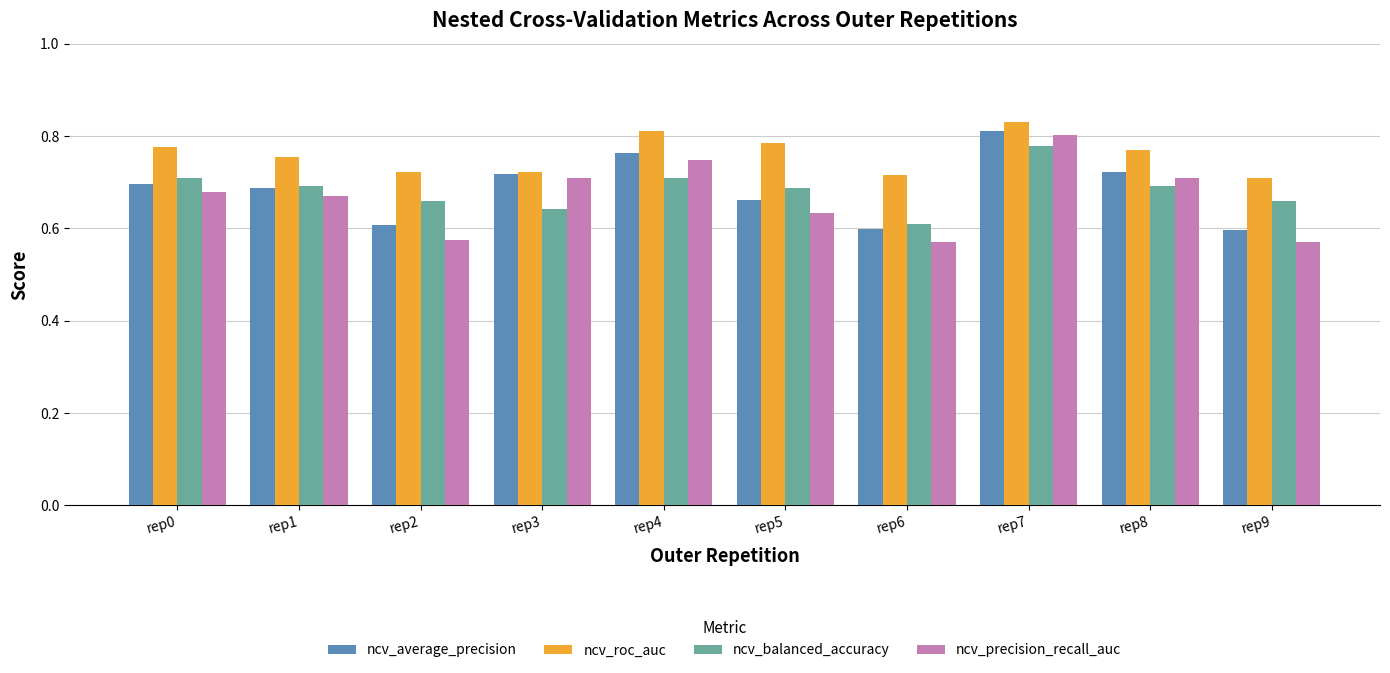

Which category has the highest value across all series?

rep7